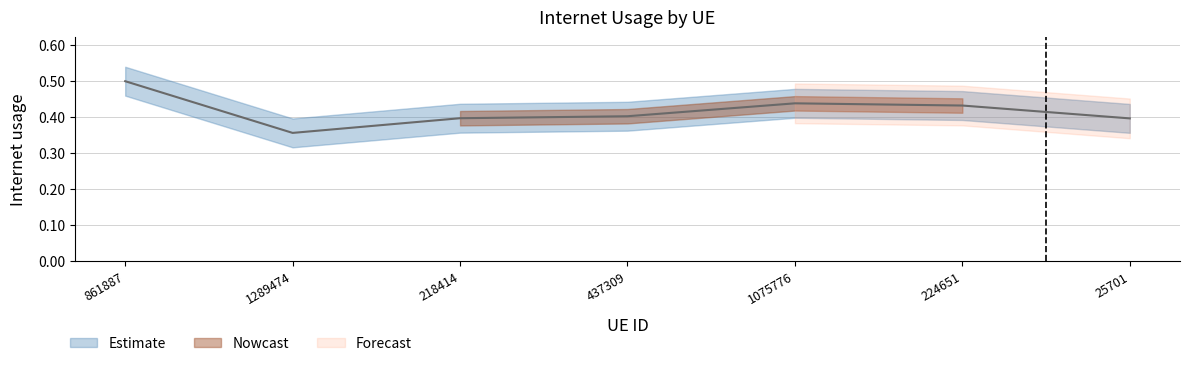

At which category does the chart reach its minimum across all series?

1289474